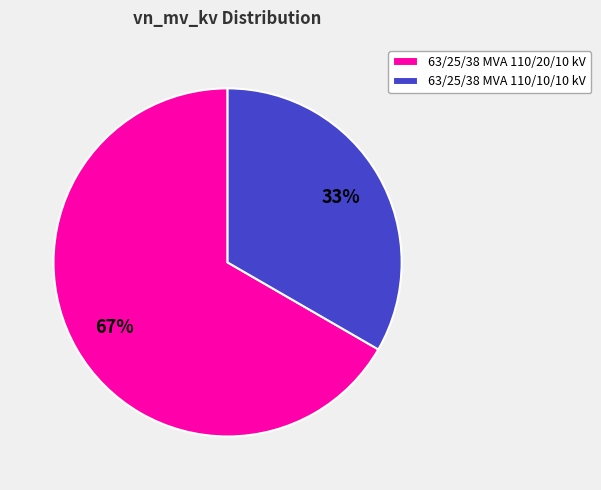

Which has a higher value, 63/25/38 MVA 110/10/10 kV or 63/25/38 MVA 110/20/10 kV?

63/25/38 MVA 110/20/10 kV